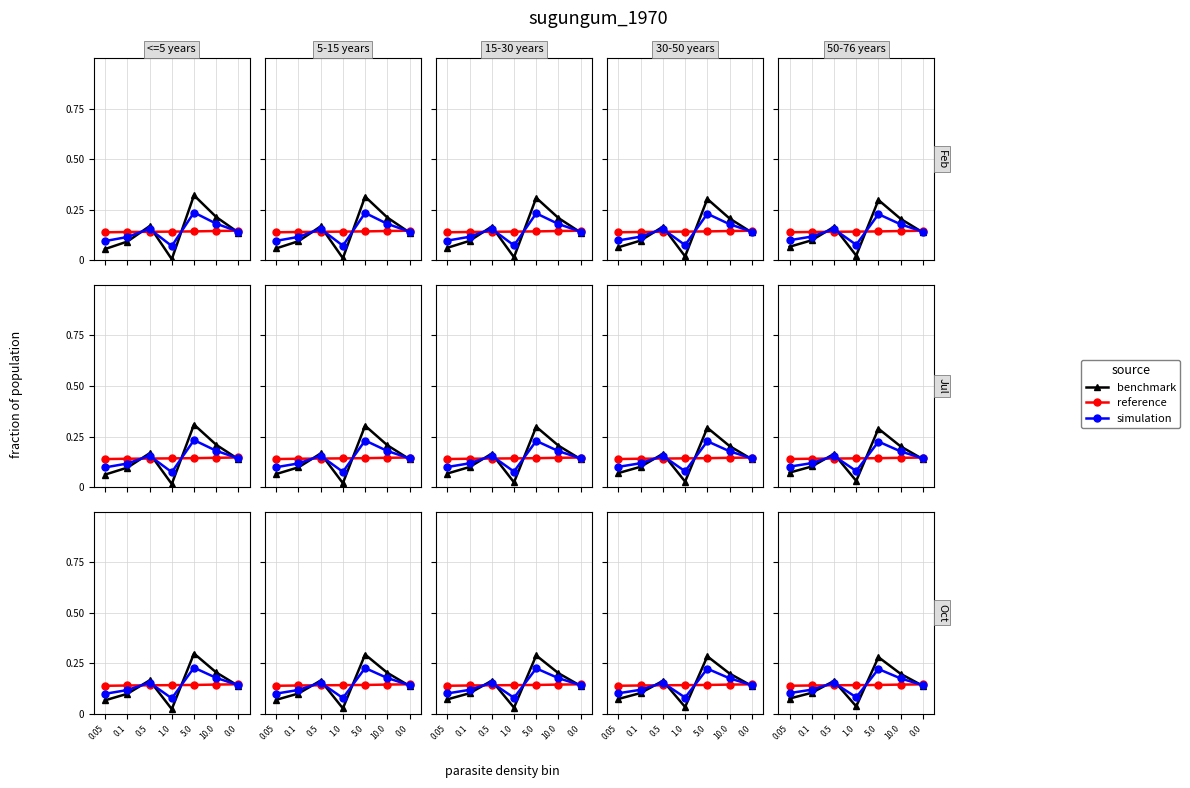

In simulation, how many points are lower than both neighbors (excluding endpoints)?

1